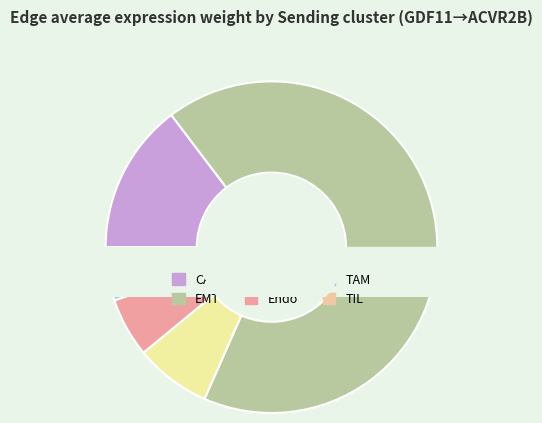

To the nearest percent, what portion does TAM represent?

1%